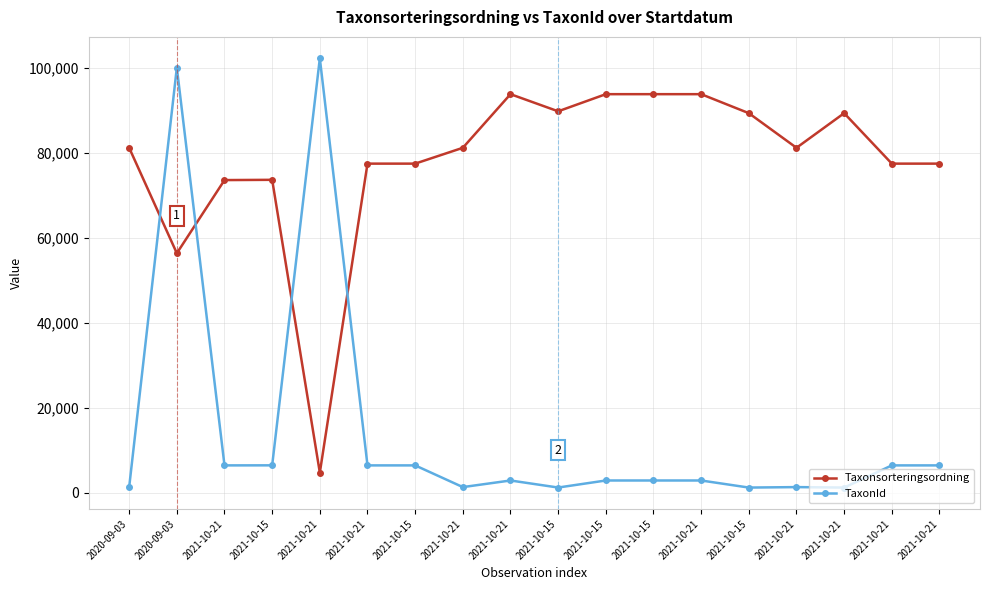

After their last crossing, which series has the higher values: TaxonId or Taxonsorteringsordning?

Taxonsorteringsordning